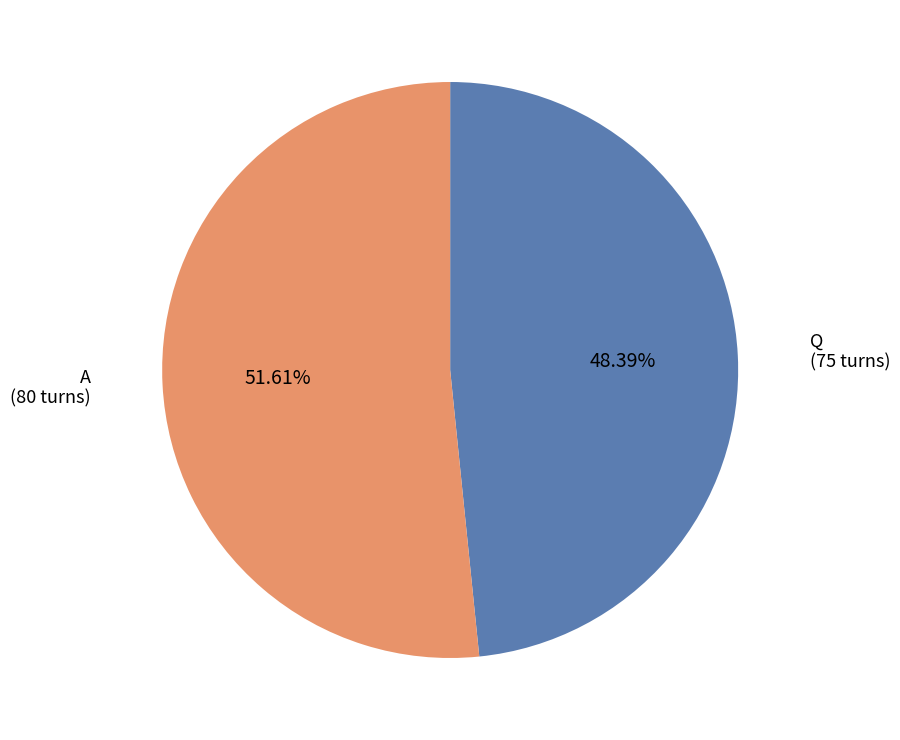

Is there any slice that represents more than half of the pie?

Yes